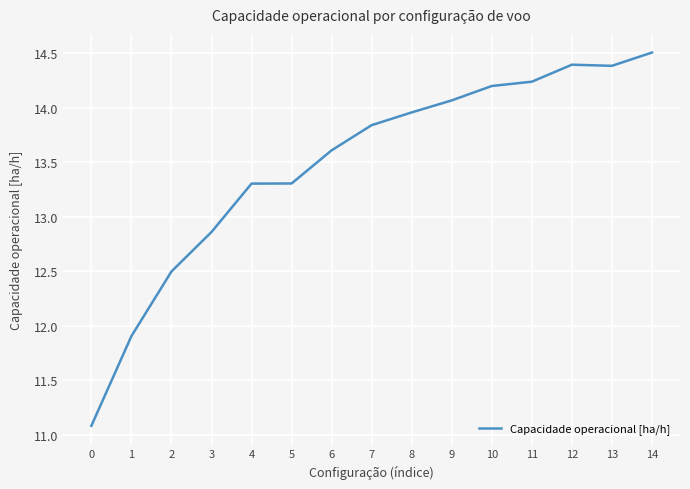

How many lines are shown in the chart?

1